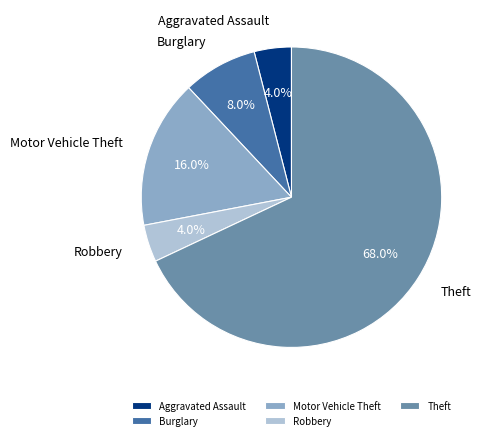

What is the total percentage of Theft and Robbery?

72.0%